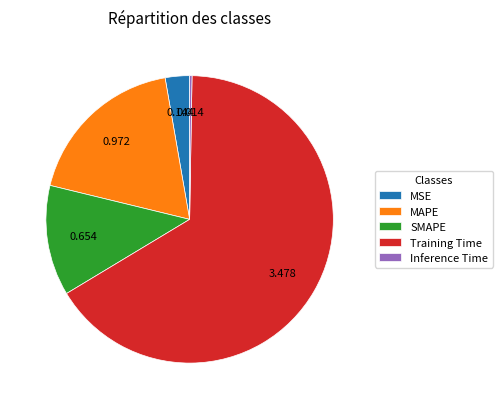

Which has a higher value, Training Time or SMAPE?

Training Time